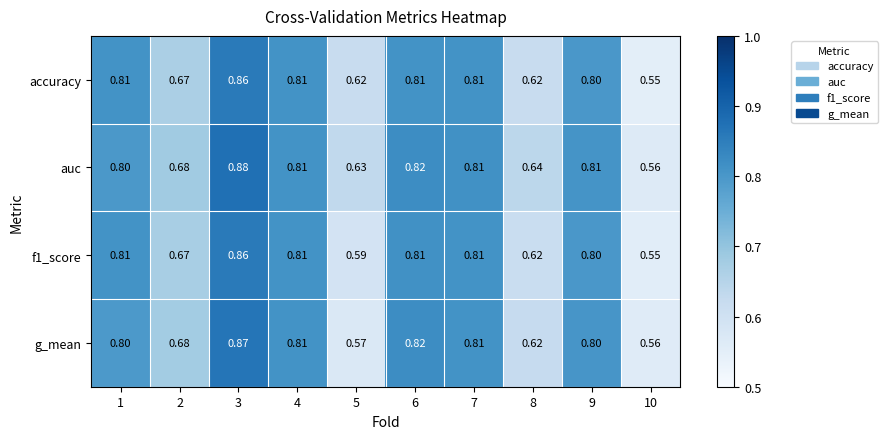

Is the value of auc at 5 greater than the value of f1_score at 4?

No